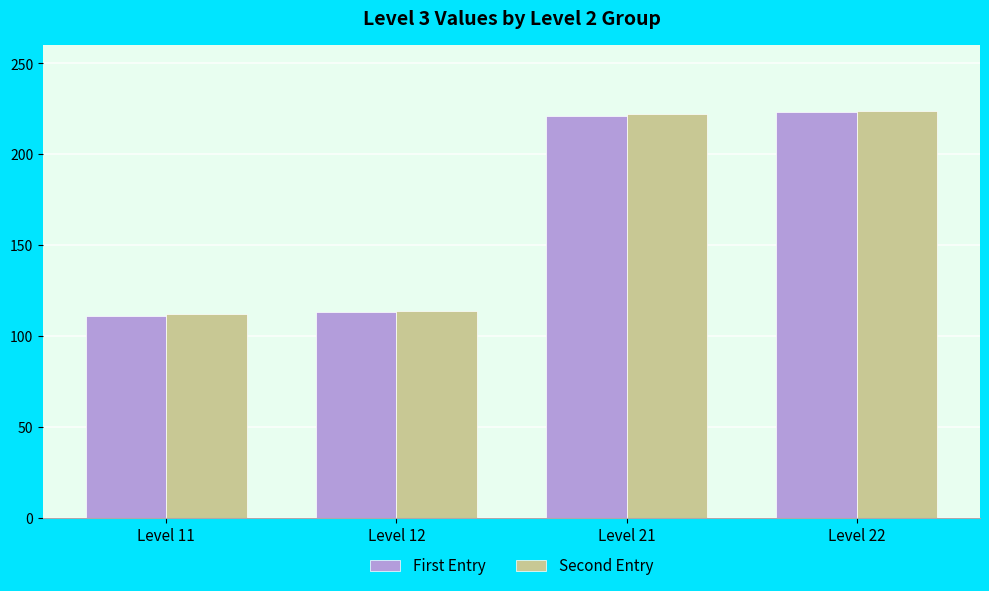

Reading right to left, what are all the values shown in this chart?

First Entry: Level 22=223	Level 21=221	Level 12=113	Level 11=111
Second Entry: Level 22=224	Level 21=222	Level 12=114	Level 11=112